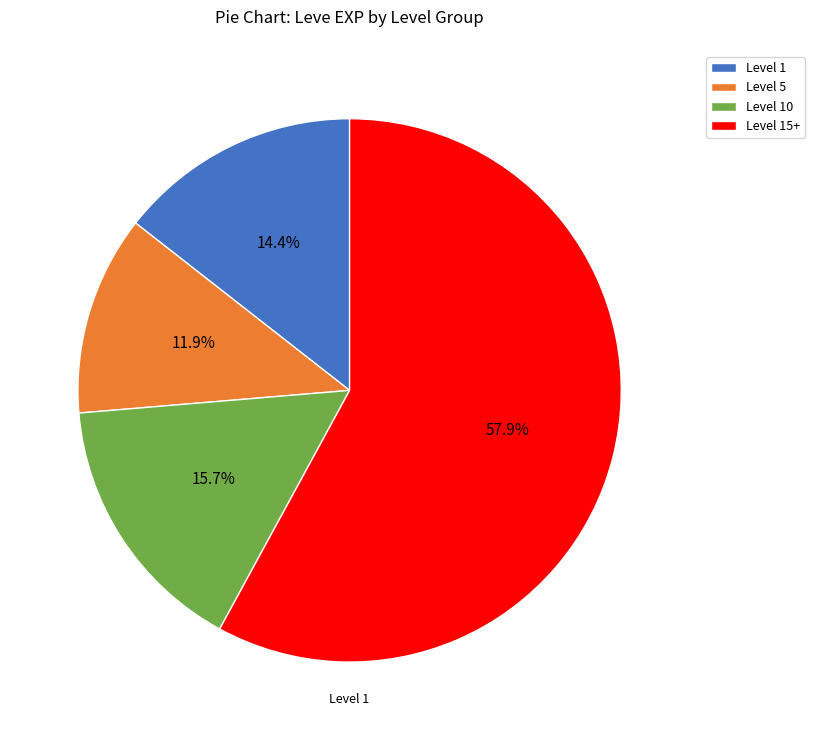

Is there a majority slice in this chart?

Yes